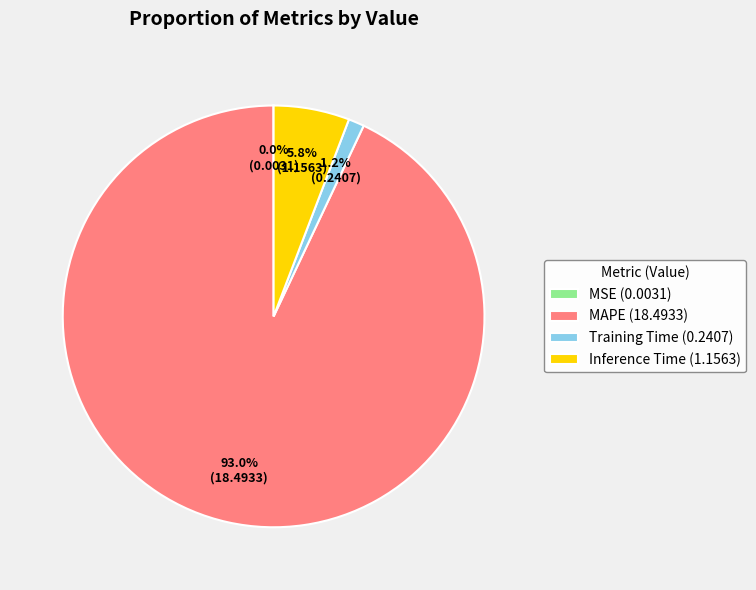

To the nearest percent, what is the combined percentage of MAPE and Inference Time?

99%